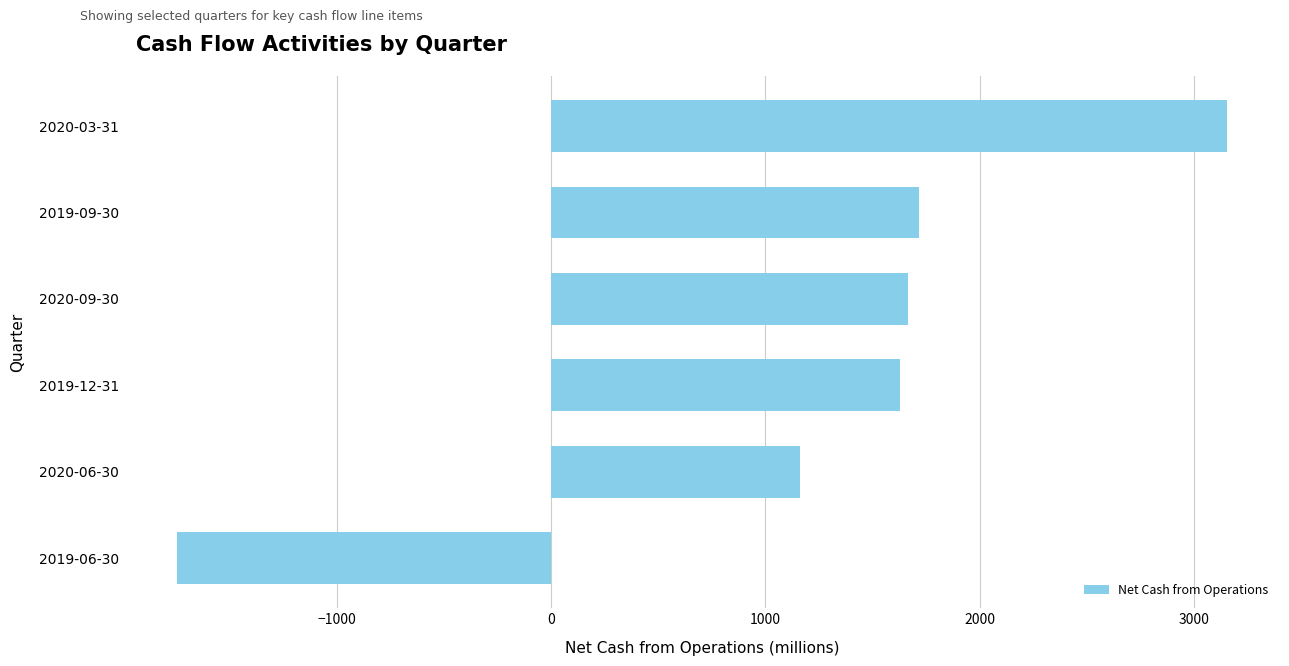

Where is the data nearest to the value 704?

2020-06-30